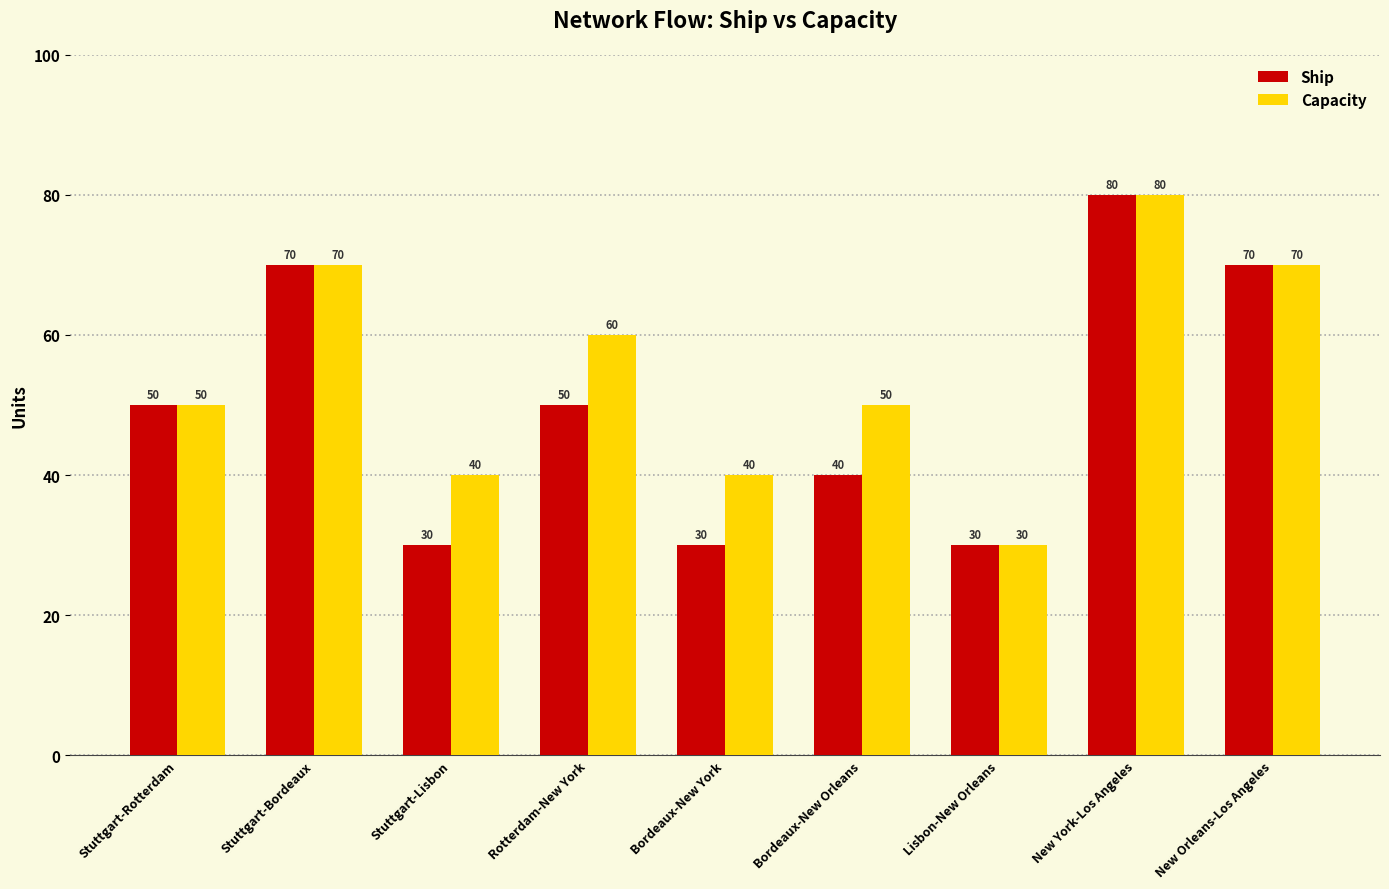

What is the minimum value for Capacity?

30